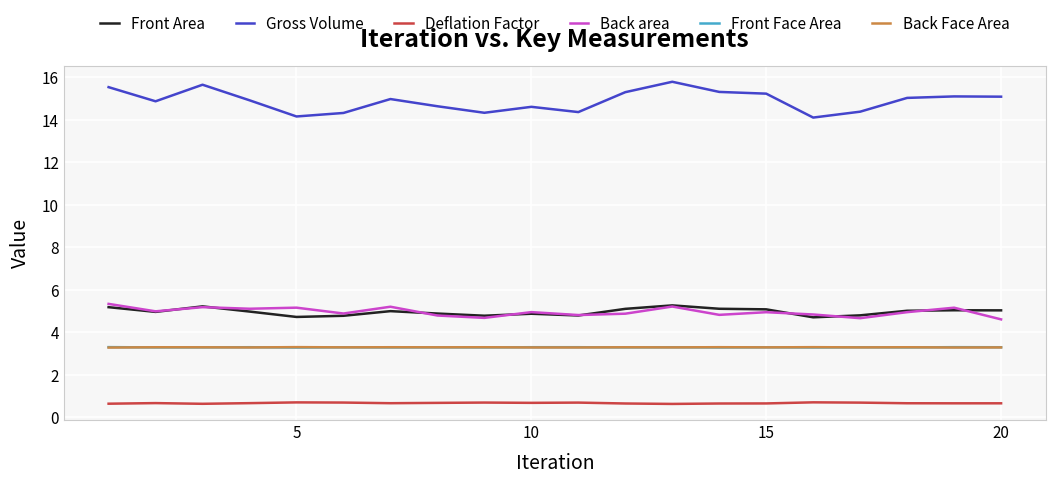

What is the average value of the Back Face Area series?

3.3